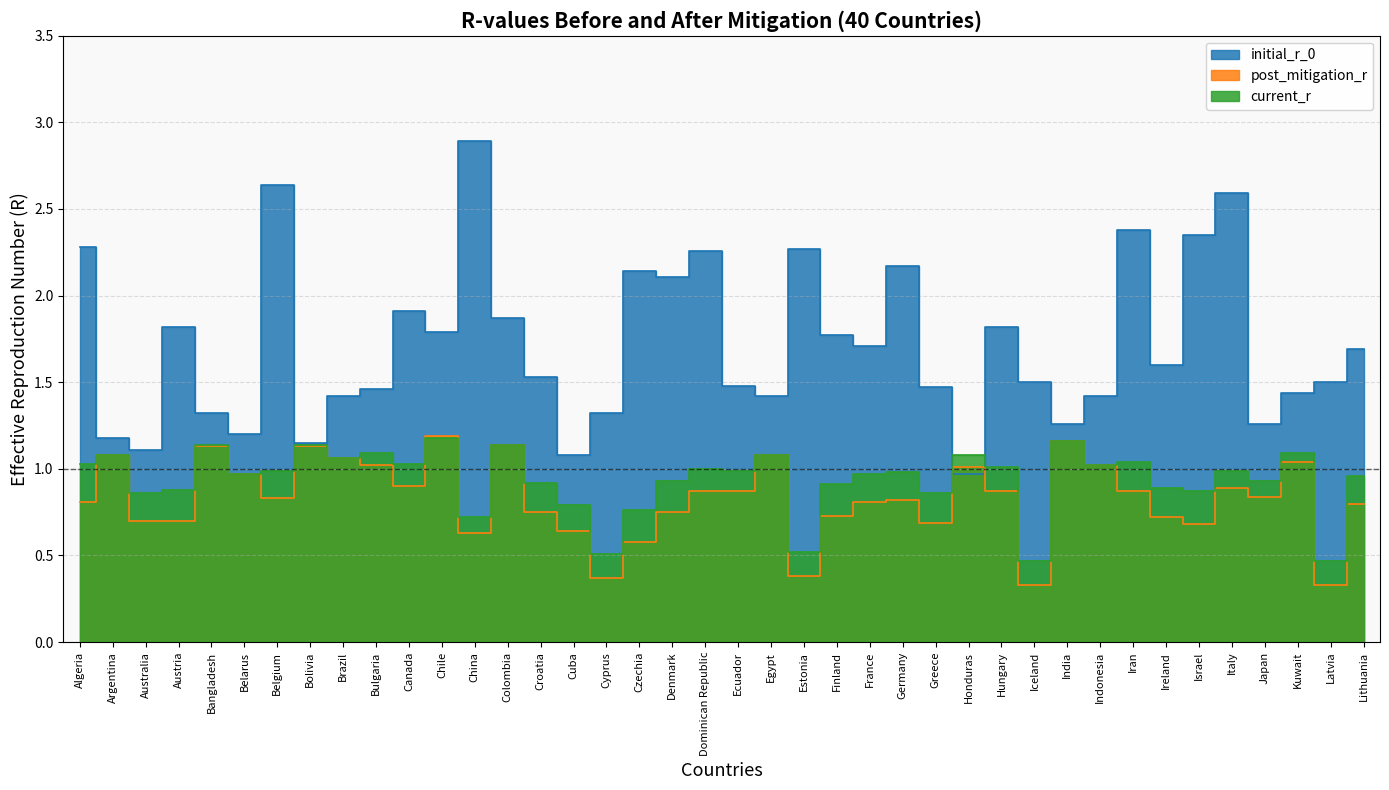

What is the average value of the initial_r_0 series?

1.7